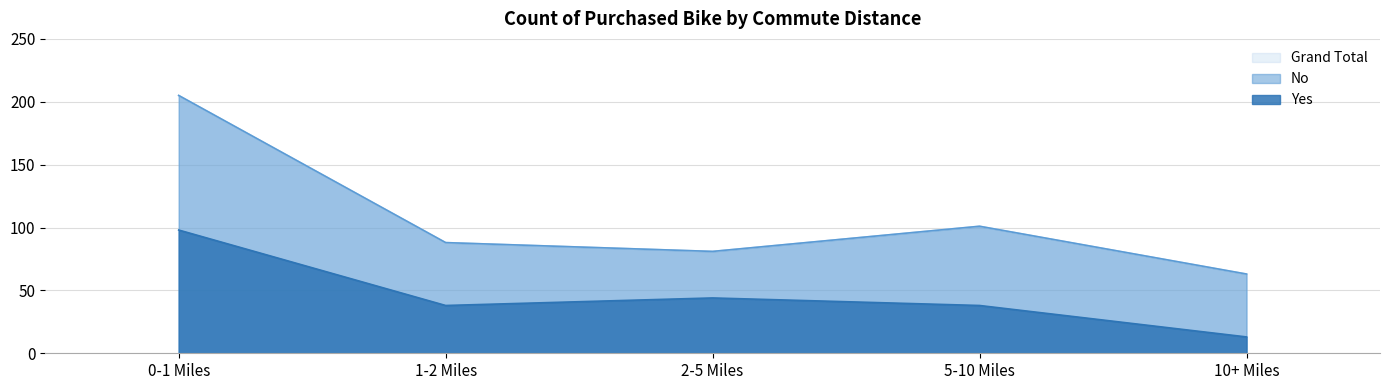

What is the difference between the second highest and minimum values in the Grand Total series?

38